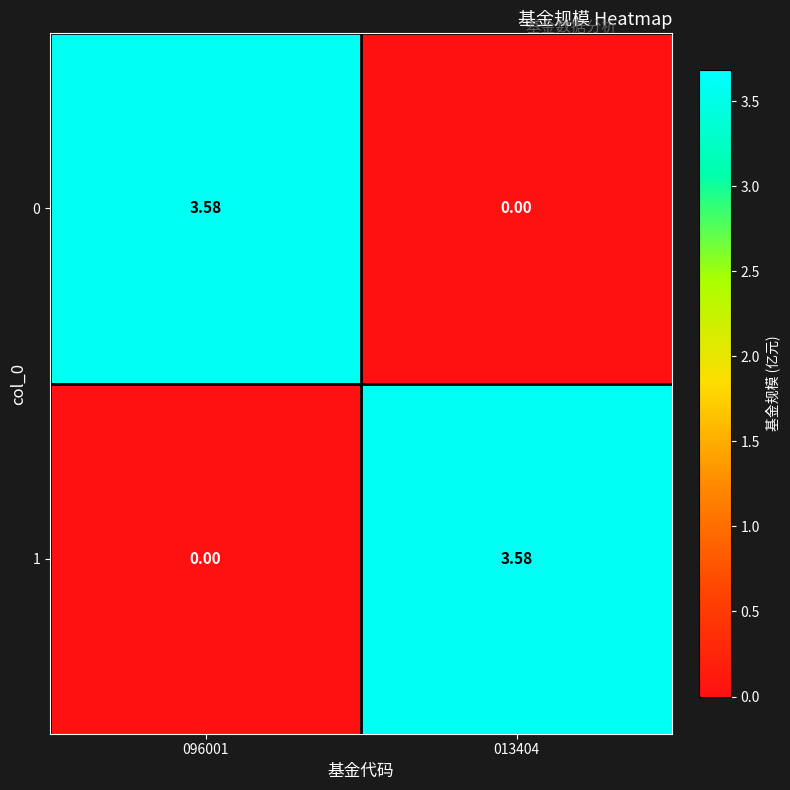

How many values in 0 are above zero?

1